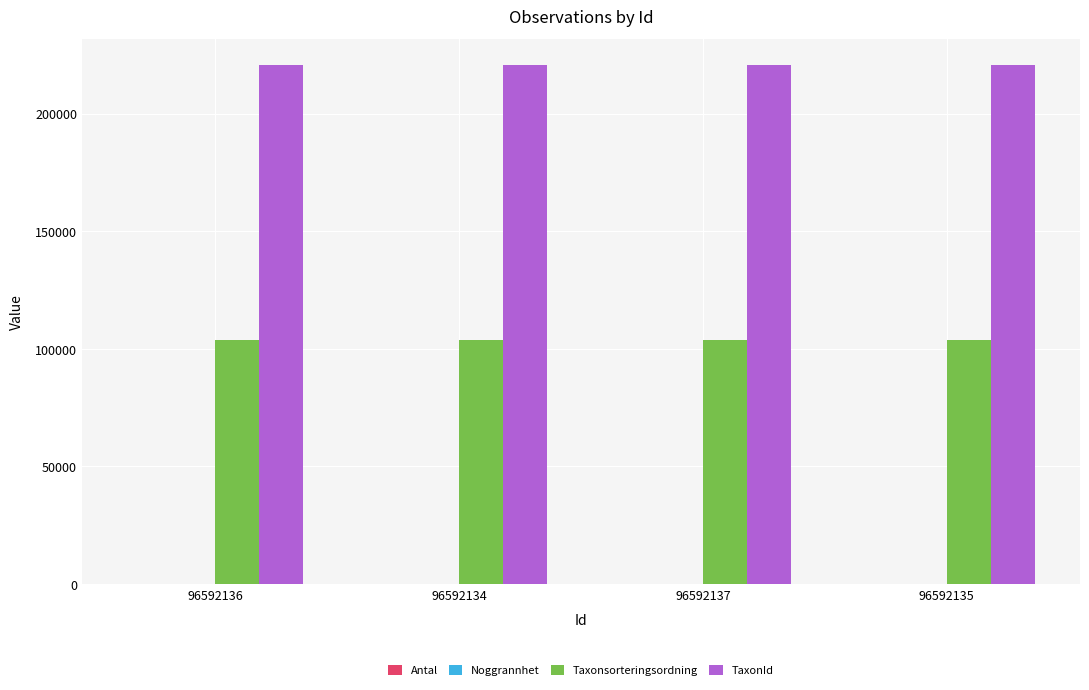

The TaxonId series shows 310192 at 96592134. True or false?

False